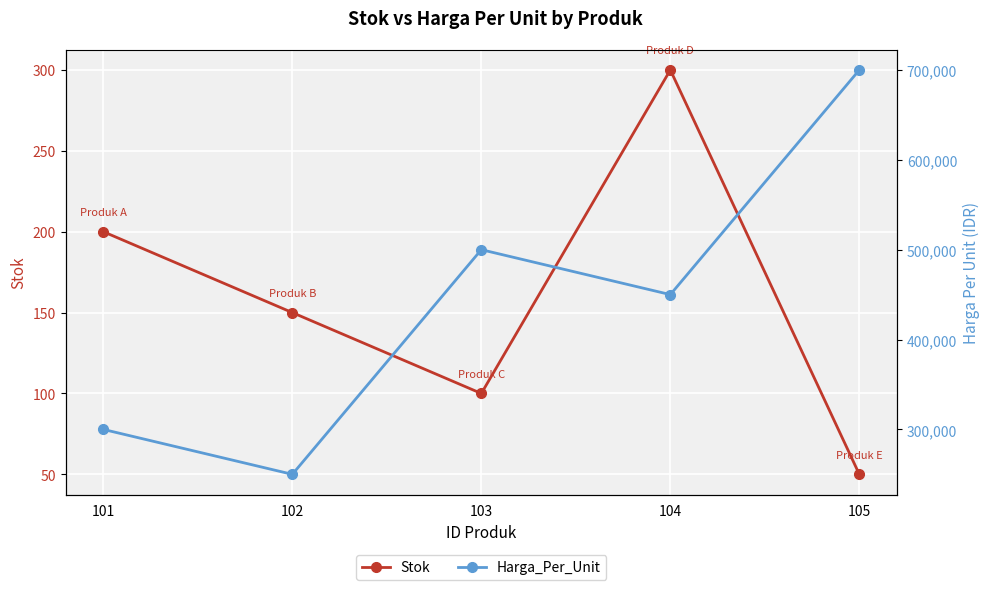

Rank the series by their average value, from lowest to highest.

Stok, Harga_Per_Unit